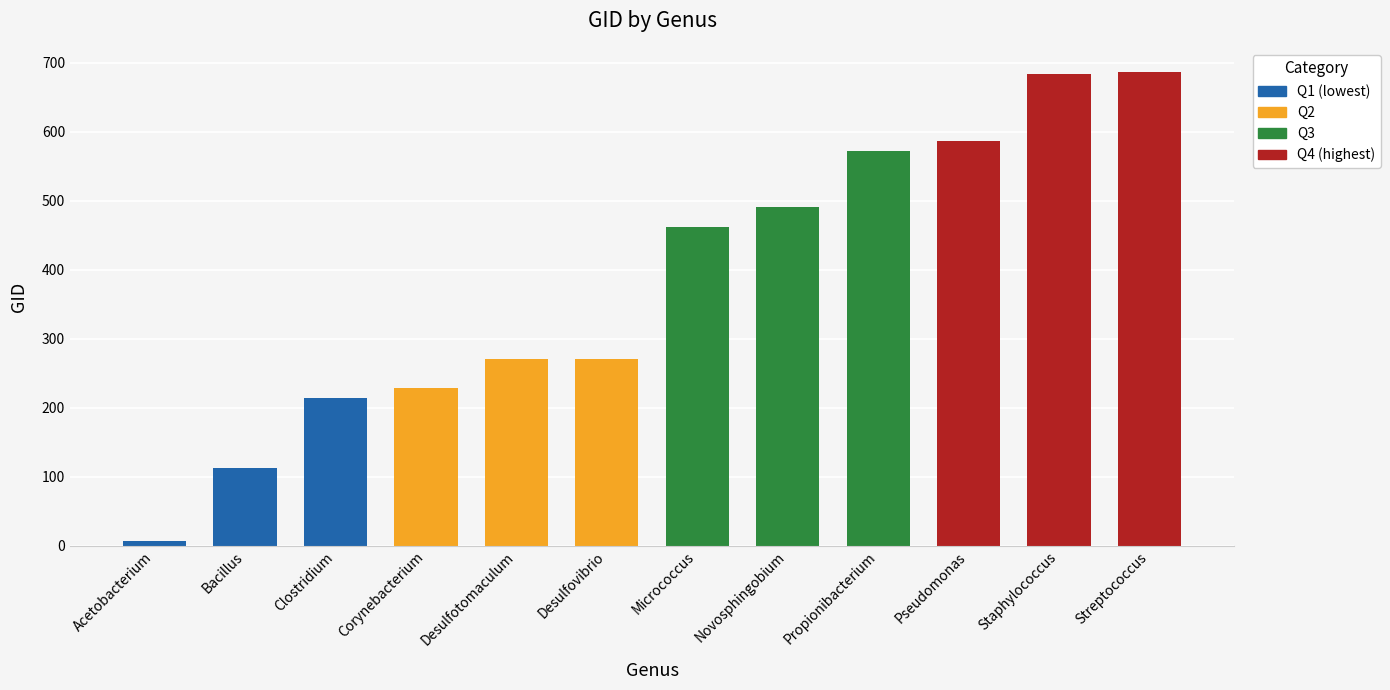

Between Staphylococcus and Clostridium, which is larger?

Staphylococcus